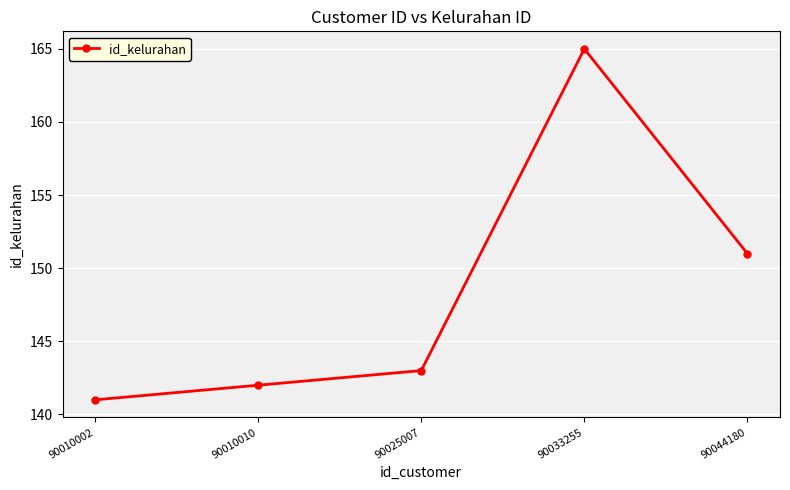

What is the change in value from 90010010 to 90033255?

+23